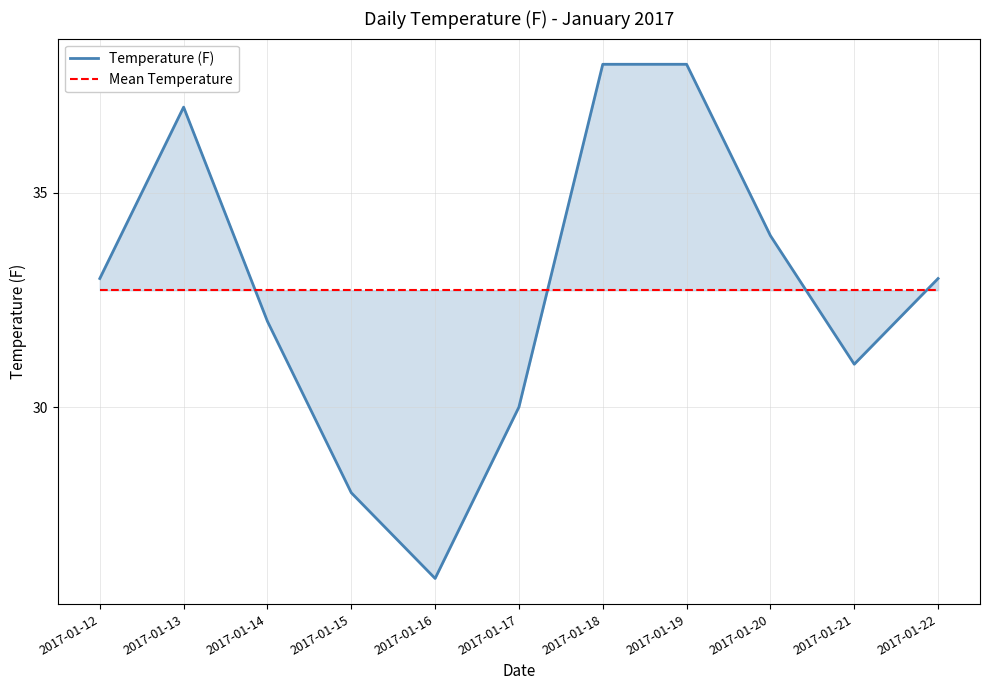

The Mean Temperature series shows 21.4 at 2017-01-22. True or false?

False